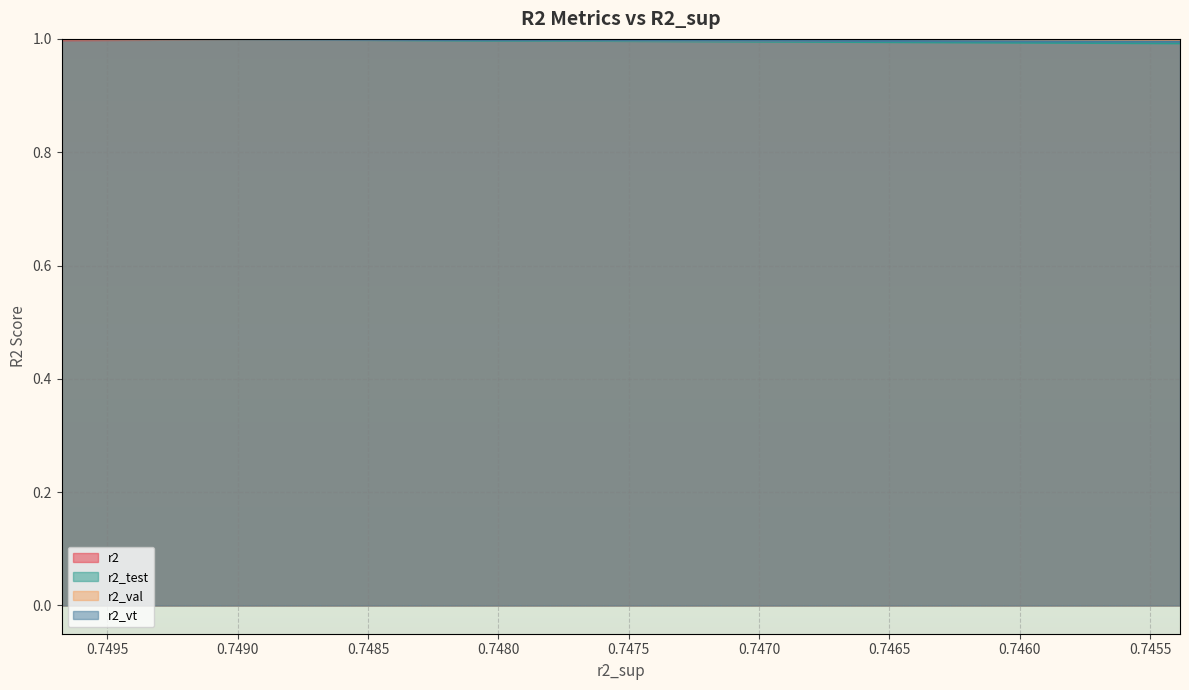

What is the maximum value shown in the chart?

1.0